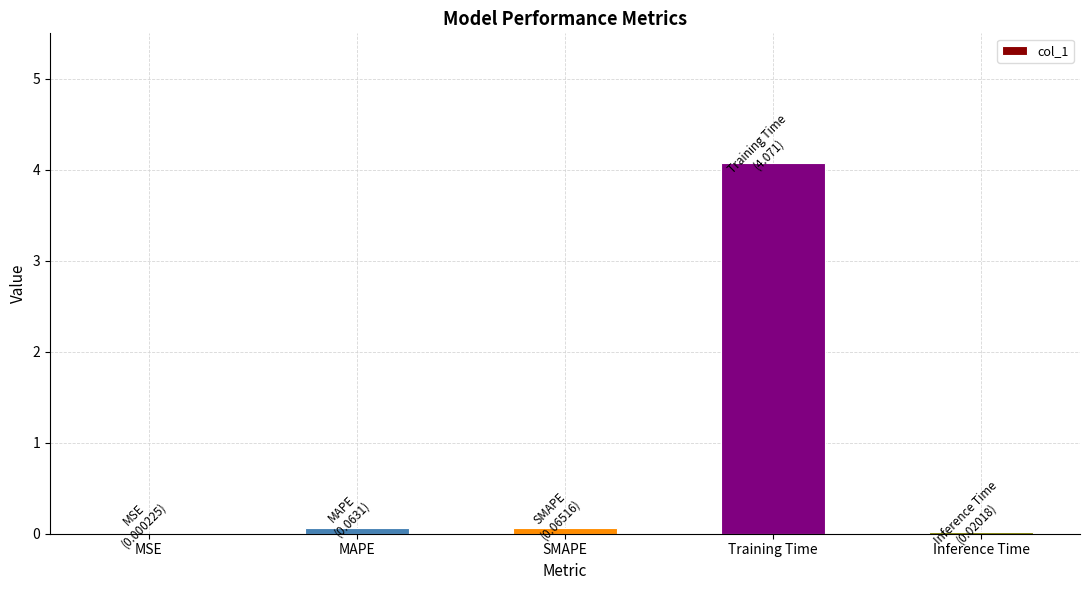

The value at Inference Time is 0.0. True or false?

True